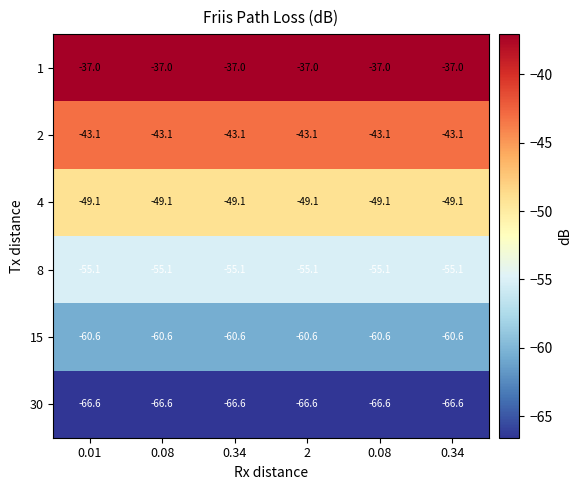

What is the total value across all series at 0.08?

-311.5